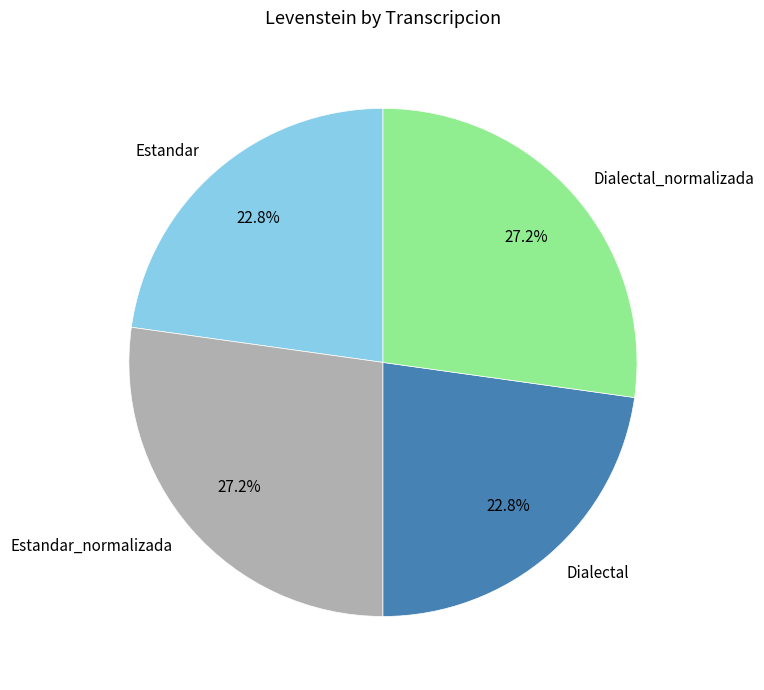

Combined, what portion of the pie is Estandar_normalizada and Dialectal_normalizada?

54.4%